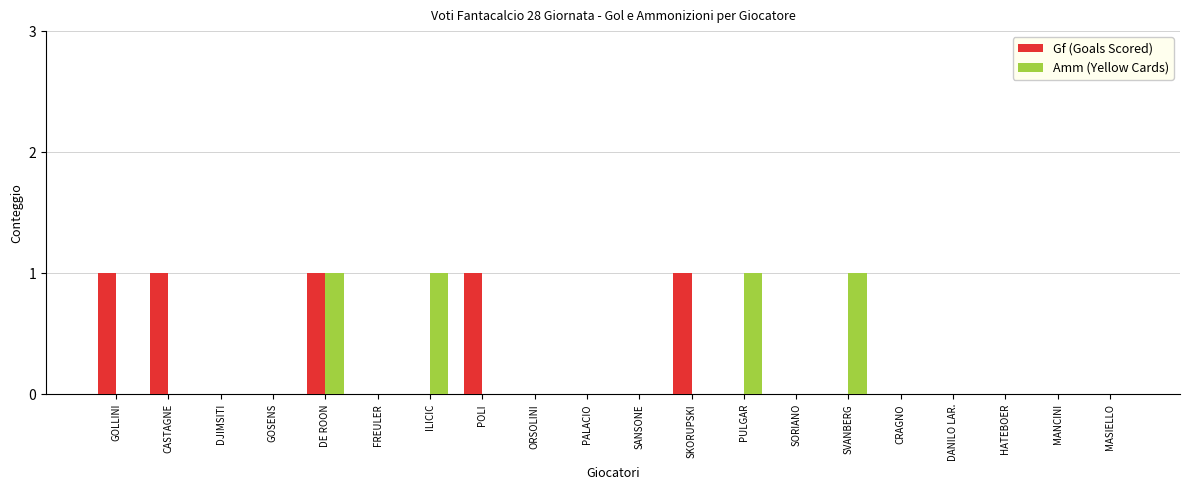

At which category is the sum across all series the highest?

DE ROON